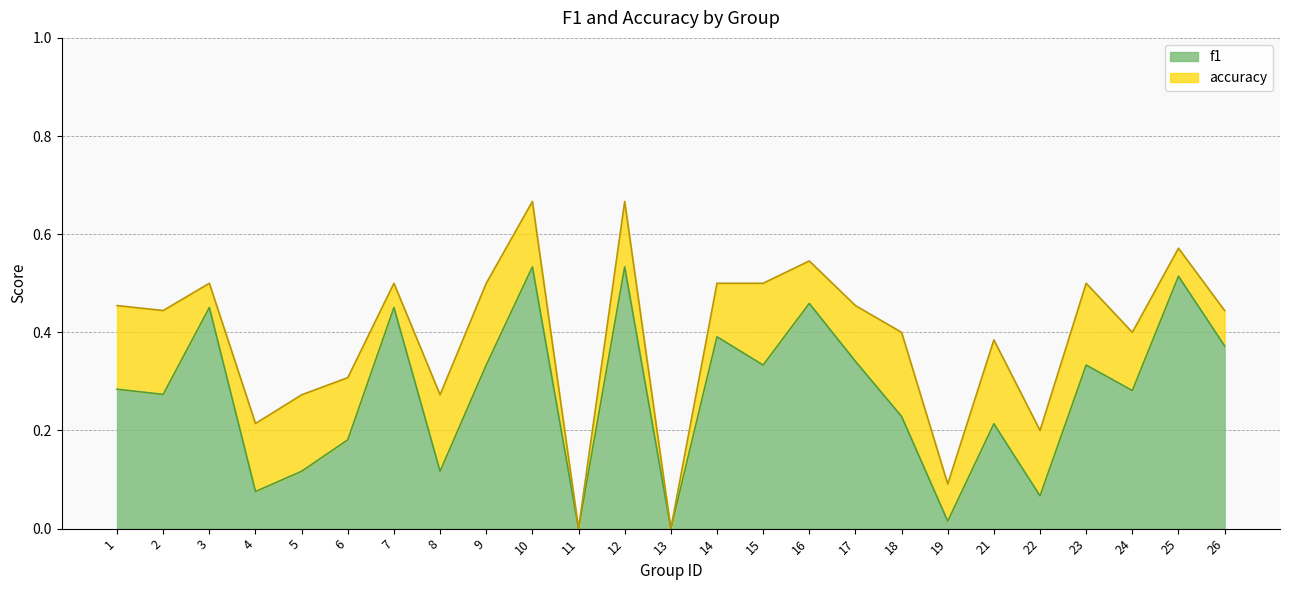

Does the chart display data point markers on the line(s)?

No